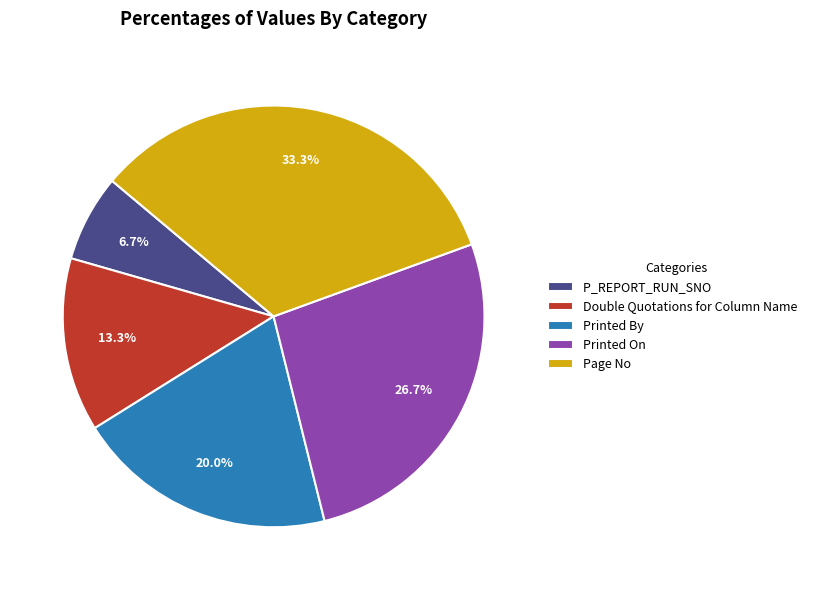

Do Printed By and Page No together represent more than half of the pie?

Yes